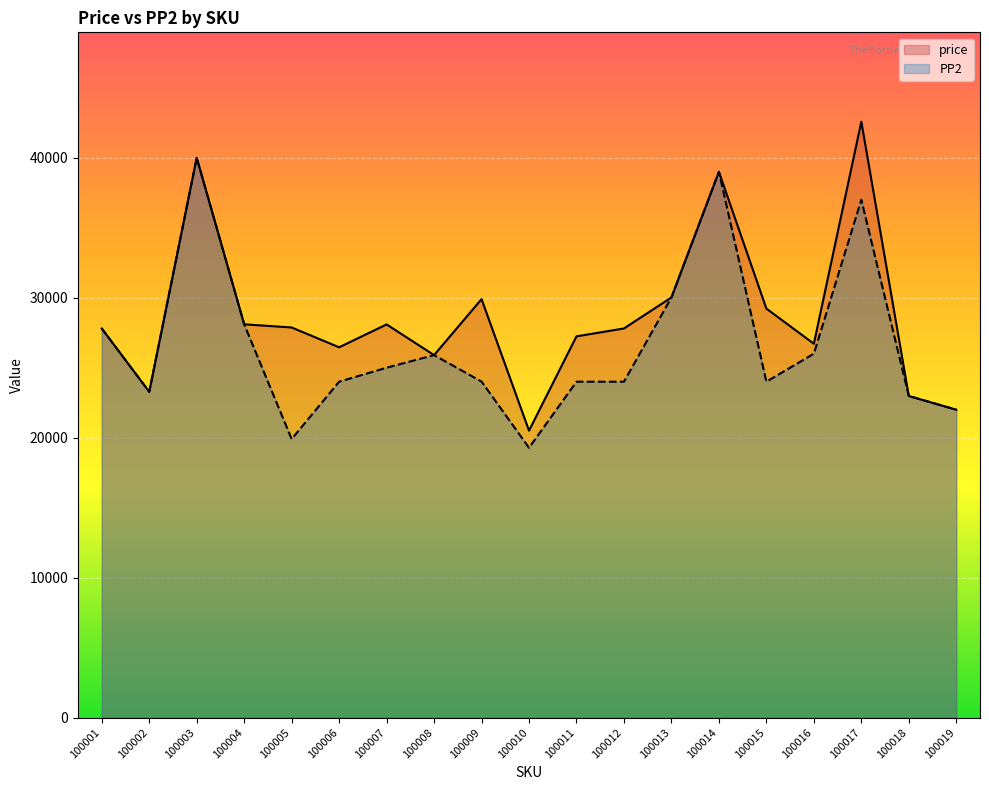

At which label does price first exceed 27804?

100003